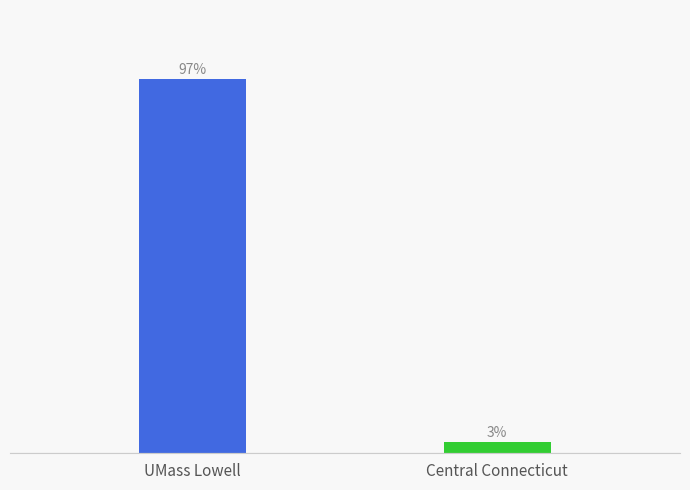

Rank the categories by value from lowest to highest.

Central Connecticut, UMass Lowell